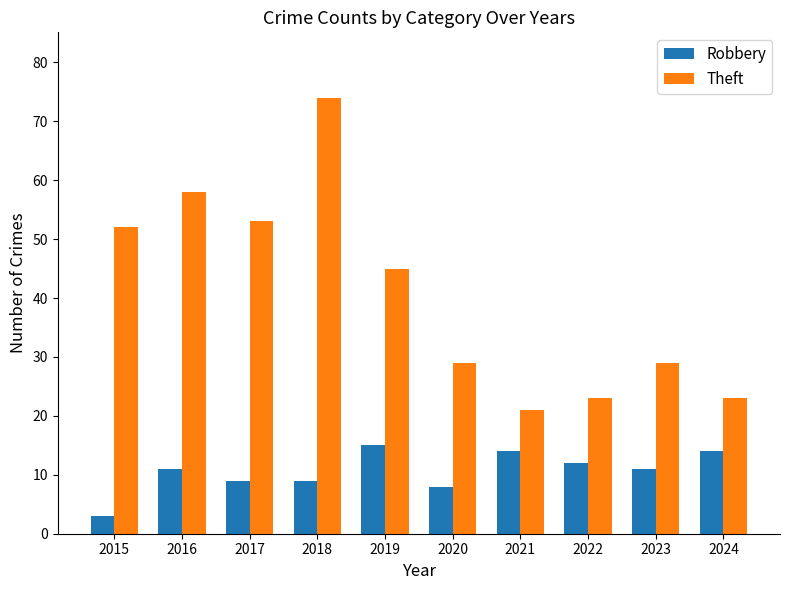

What is the total value across all series at 2021?

35